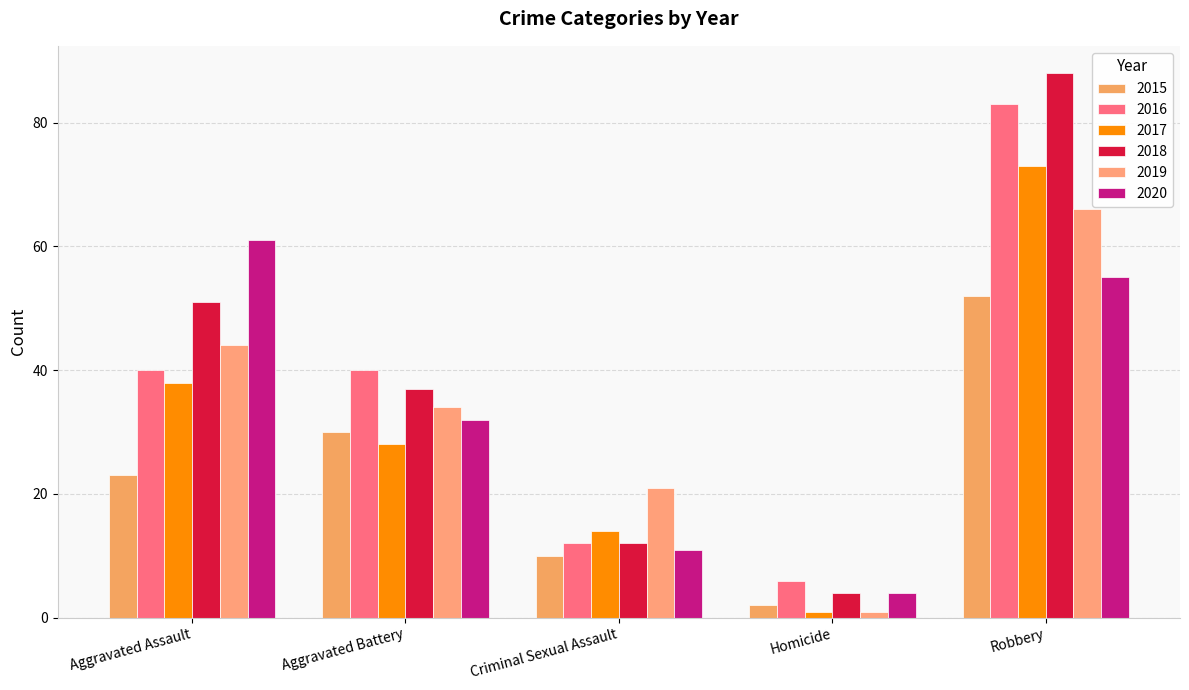

What is the approximate value of 2017 at Criminal Sexual Assault, to the nearest 10?

10